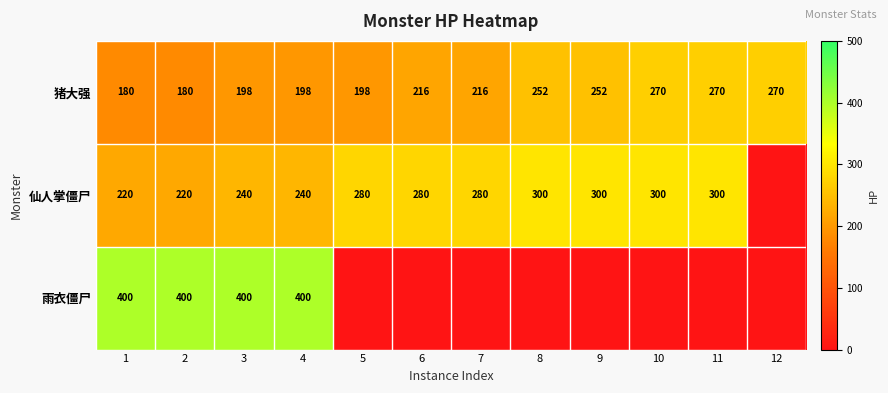

At which category is the sum across all series the highest?

3